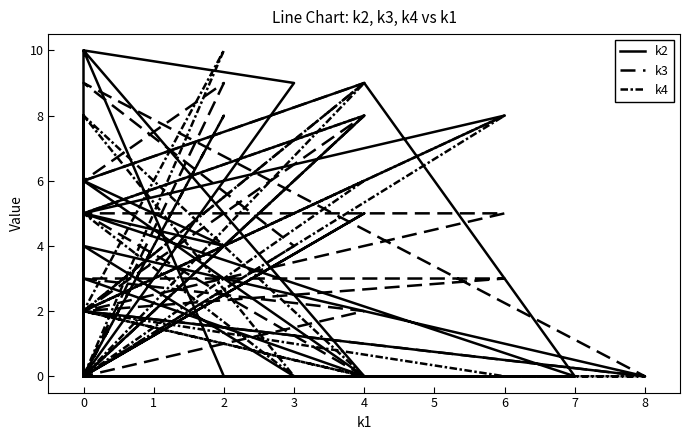

Is it true that k3 equals 8 at 0?

False